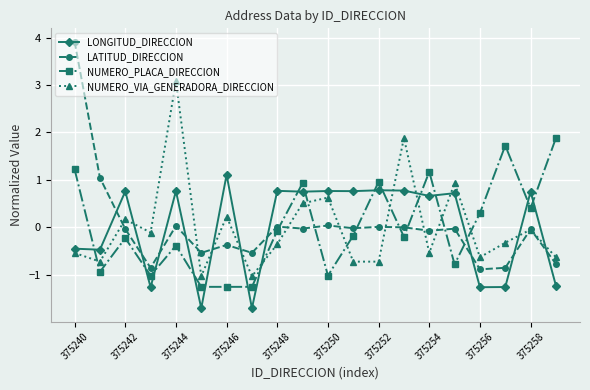

List the series in order of their peak value, lowest first.

LONGITUD_DIRECCION, NUMERO_PLACA_DIRECCION, NUMERO_VIA_GENERADORA_DIRECCION, LATITUD_DIRECCION